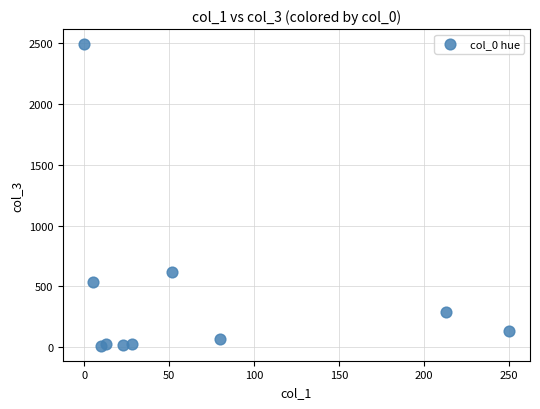

What Y value in the scatter plot is closest to 1252?

618